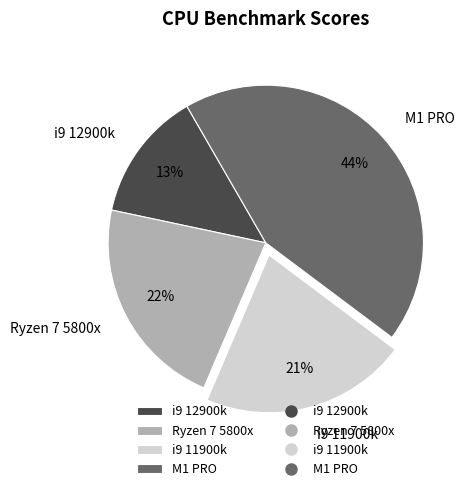

The i9 11900k slice represents 31% of the pie. True or false?

False